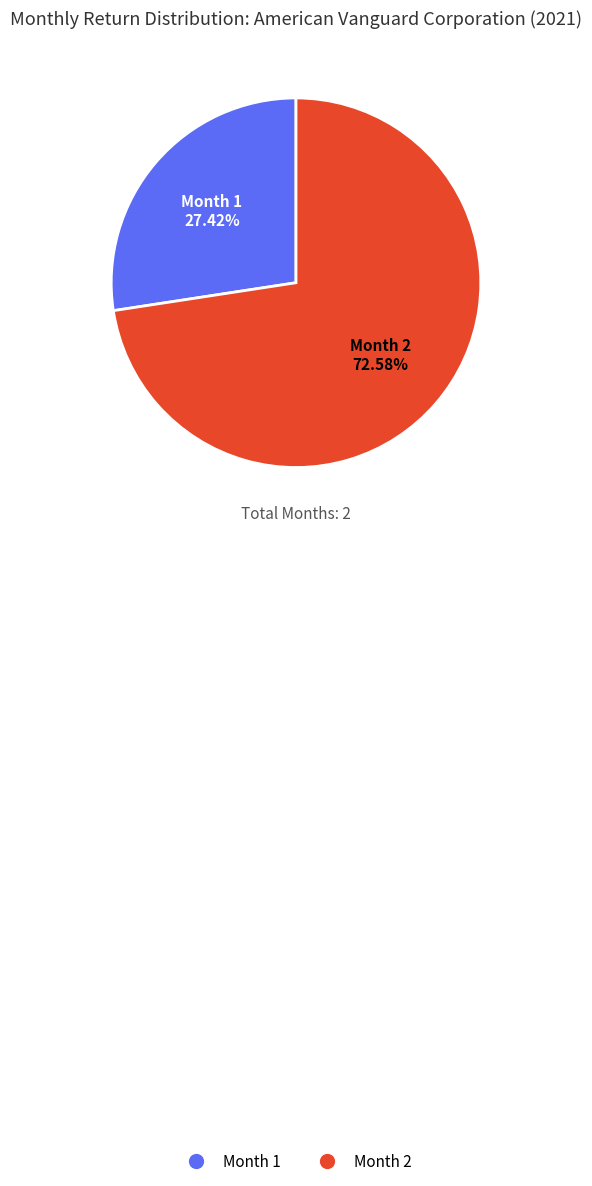

Is there any slice that represents more than half of the pie?

Yes